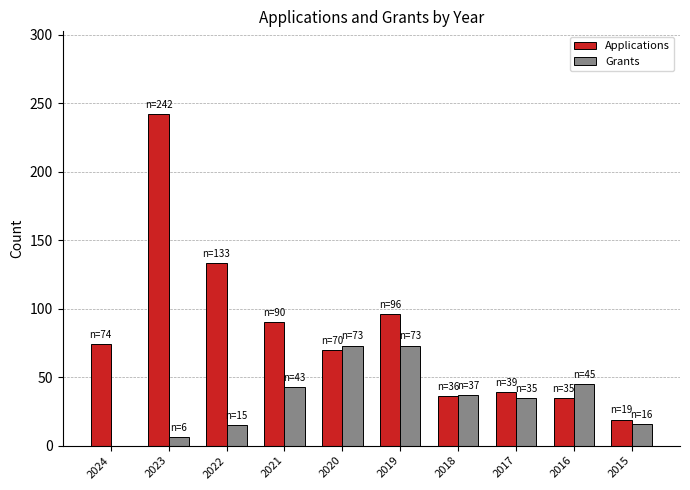

The value of Grants at 2021 is 69. True or false?

False